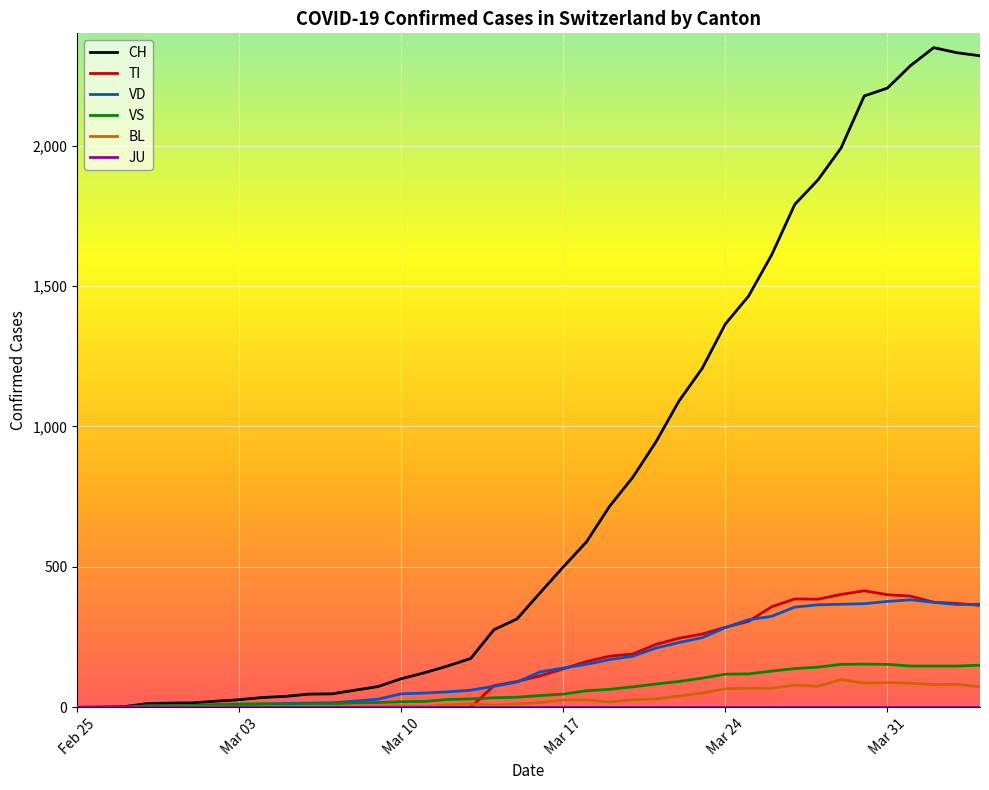

Which series has the largest total across all categories?

CH